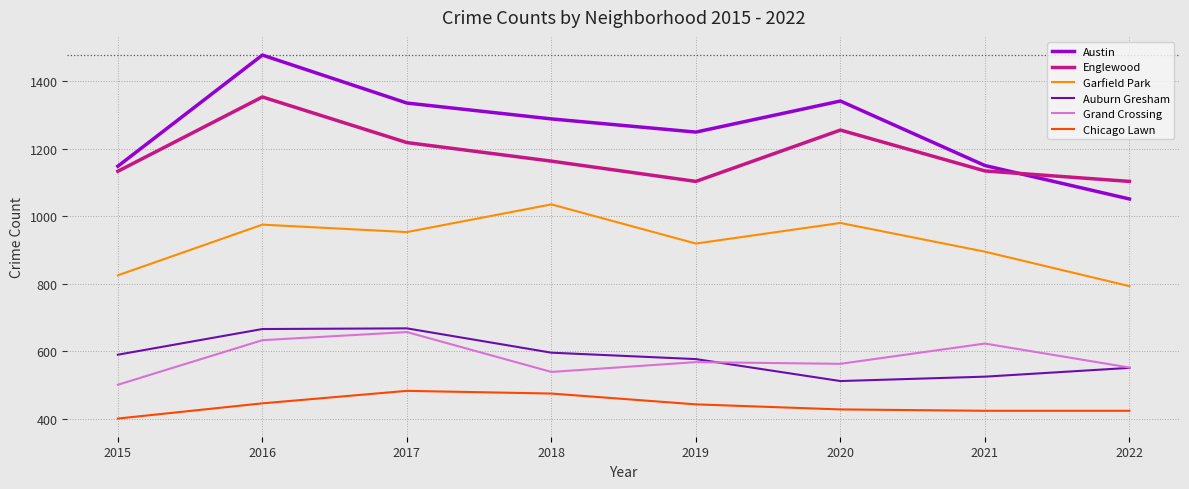

What is the sum of the Austin values at 2021 and 2018?

2438